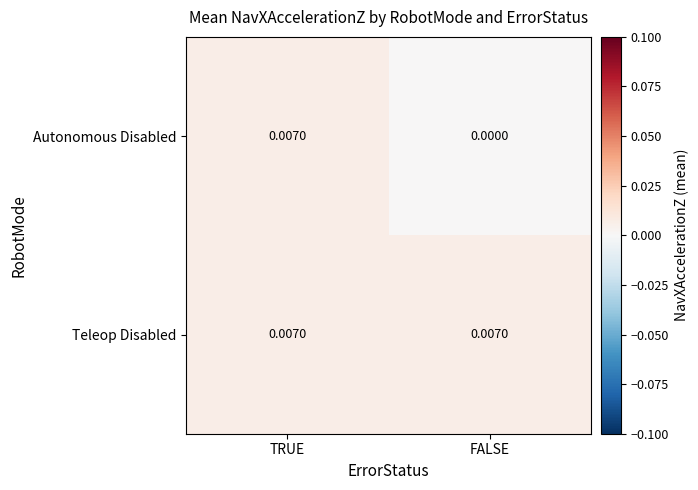

Rank the series at FALSE from lowest to highest value.

Autonomous Disabled, Teleop Disabled